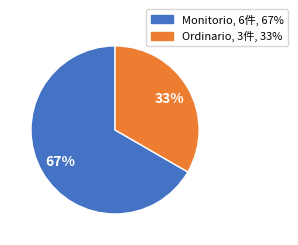

Do Ordinario and Monitorio together represent more than half of the pie?

Yes